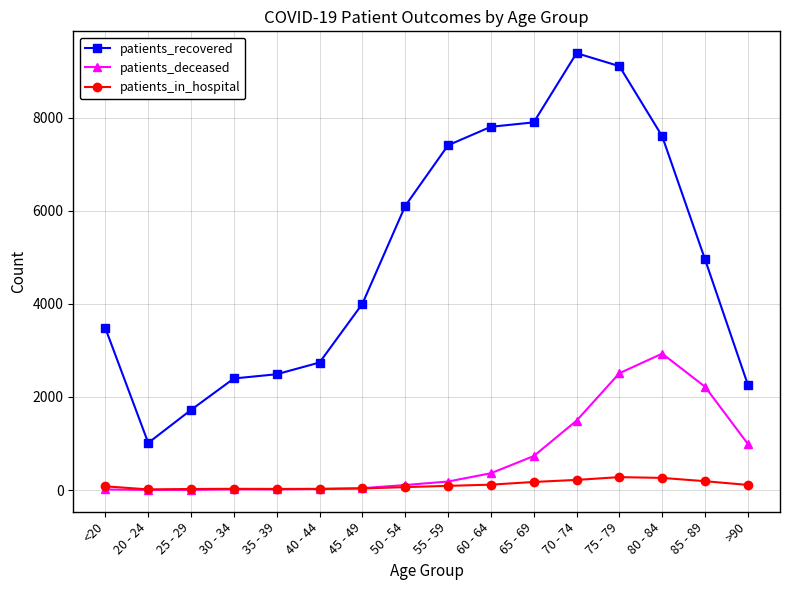

True or false: patients_recovered and patients_in_hospital intersect in this chart.

False